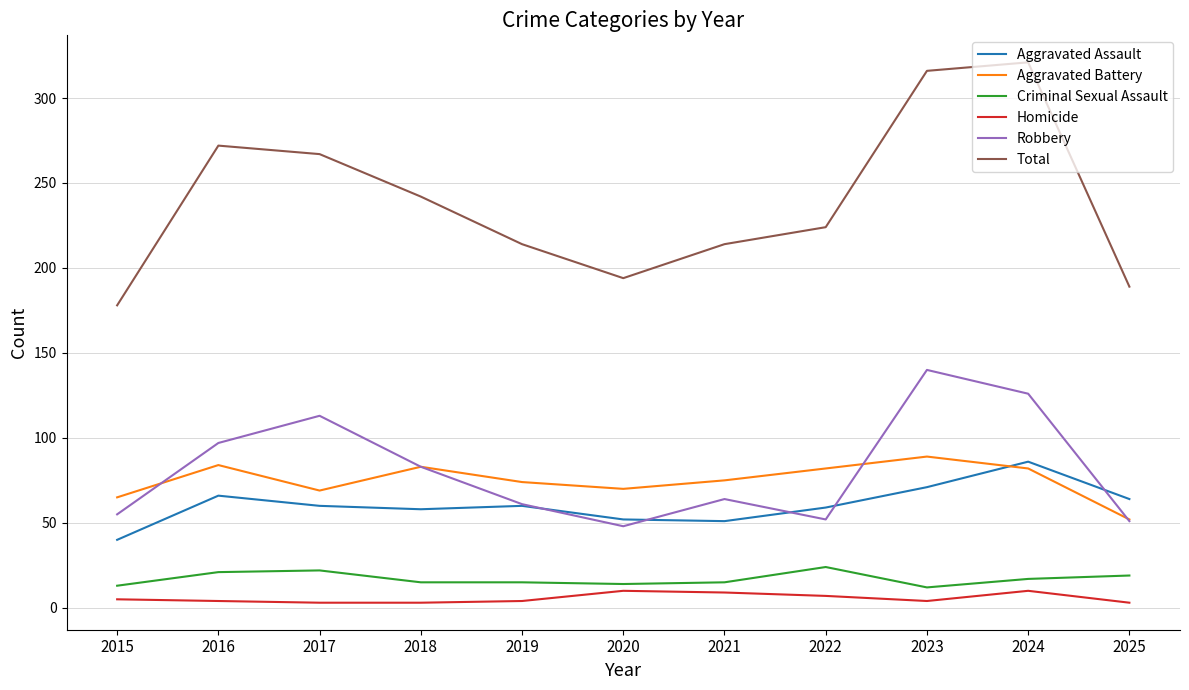

What is the greatest value displayed?

321